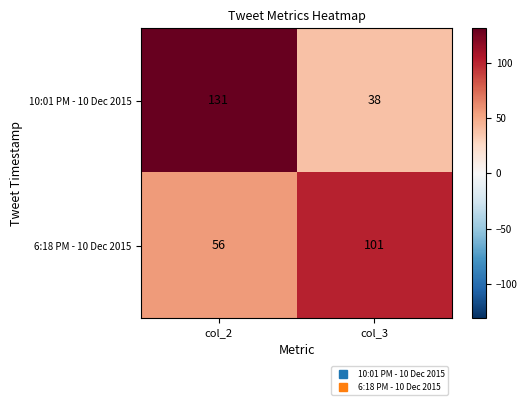

Reading right to left, transcribe all the data shown in this chart.

10:01 PM - 10 Dec 2015: col_3=38	col_2=131
6:18 PM - 10 Dec 2015: col_3=101	col_2=56